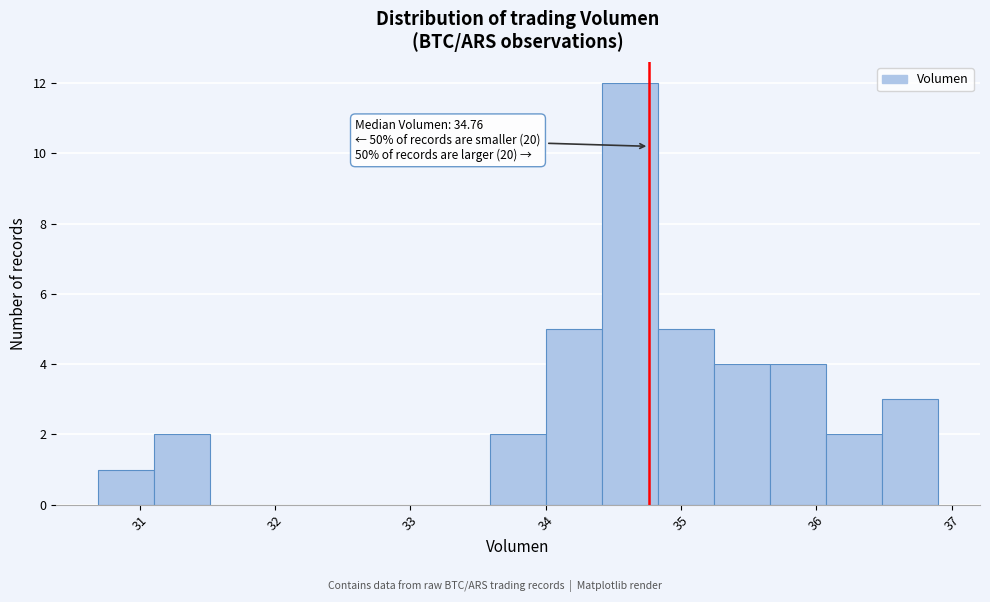

Over which range of the x-axis is the bar tallest?

34.4 to 34.8